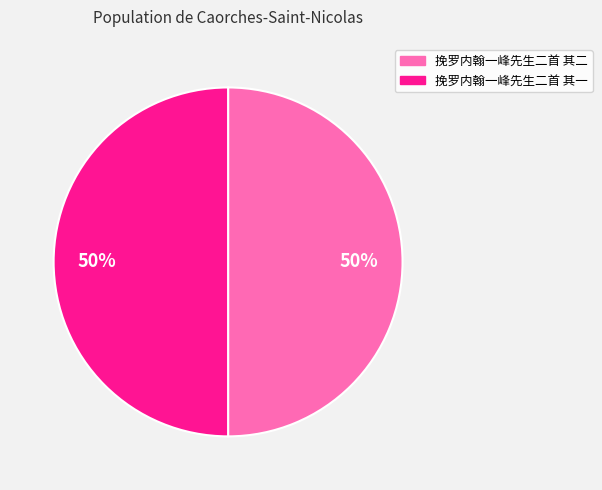

What is the ratio of the value at 挽罗内翰一峰先生二首 其一 to the value at 挽罗内翰一峰先生二首 其二?

1.0